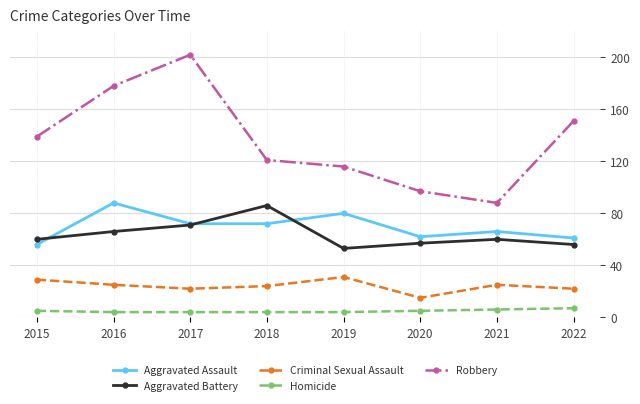

Reading right to left, extract all data points from this chart.

Aggravated Assault: 61	66	62	80	72	72	88	56
Aggravated Battery: 56	60	57	53	86	71	66	60
Criminal Sexual Assault: 22	25	15	31	24	22	25	29
Homicide: 7	6	5	4	4	4	4	5
Robbery: 151	88	97	116	121	202	178	139